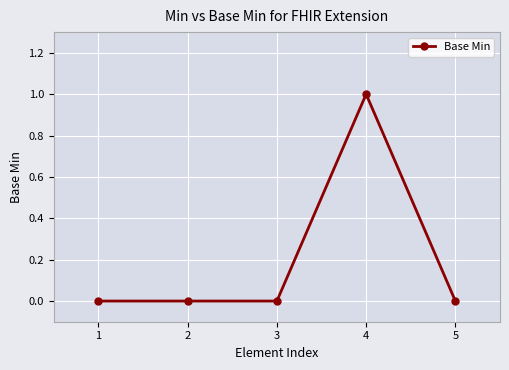

True or false: there are more than 2 points higher than both neighbors.

False